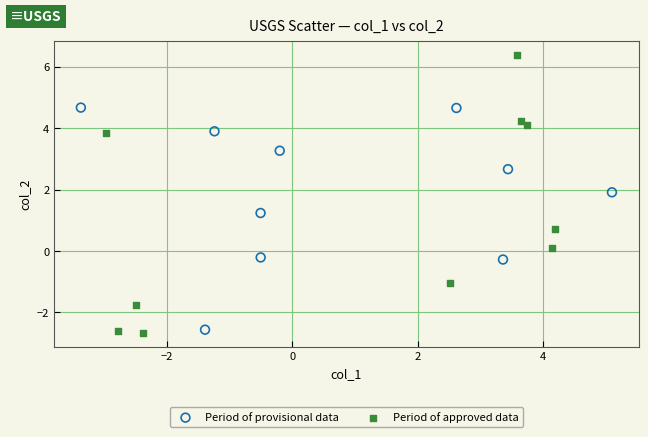

What are all the series names shown in the legend?

Period of provisional data, Period of approved data